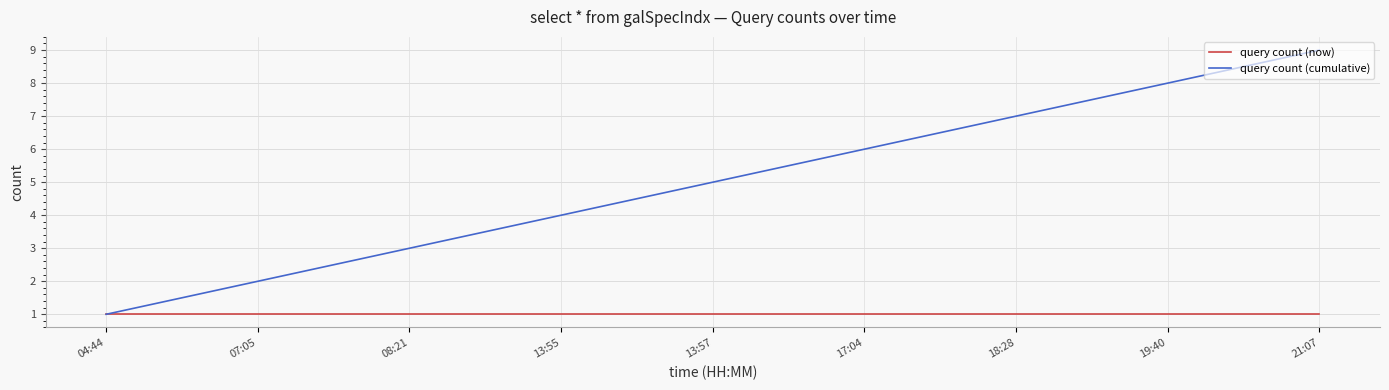

Which label corresponds to the largest value in the chart?

21:07